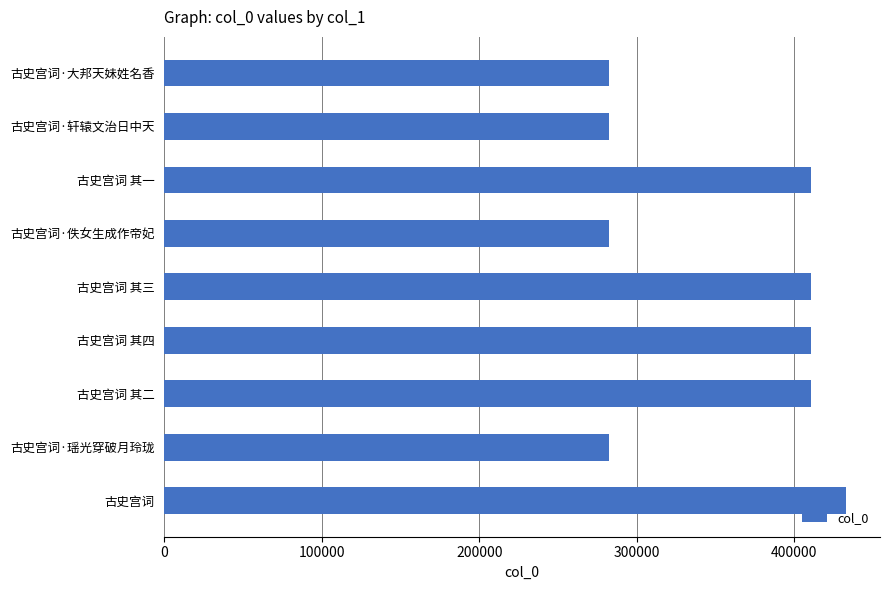

What is the ratio of the value at 古史宫词·佚女生成作帝妃 to the value at 古史宫词·大邦天妹姓名香?

1.0